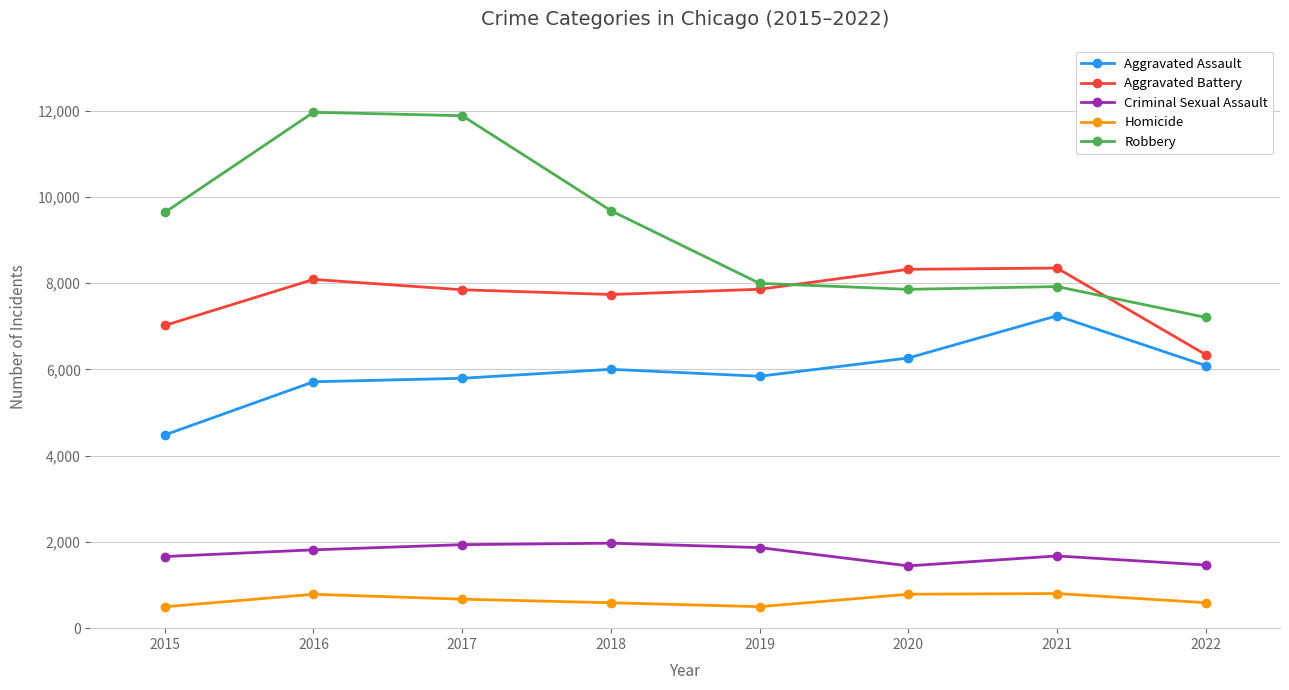

What is the total value across all series at 2017?

28126